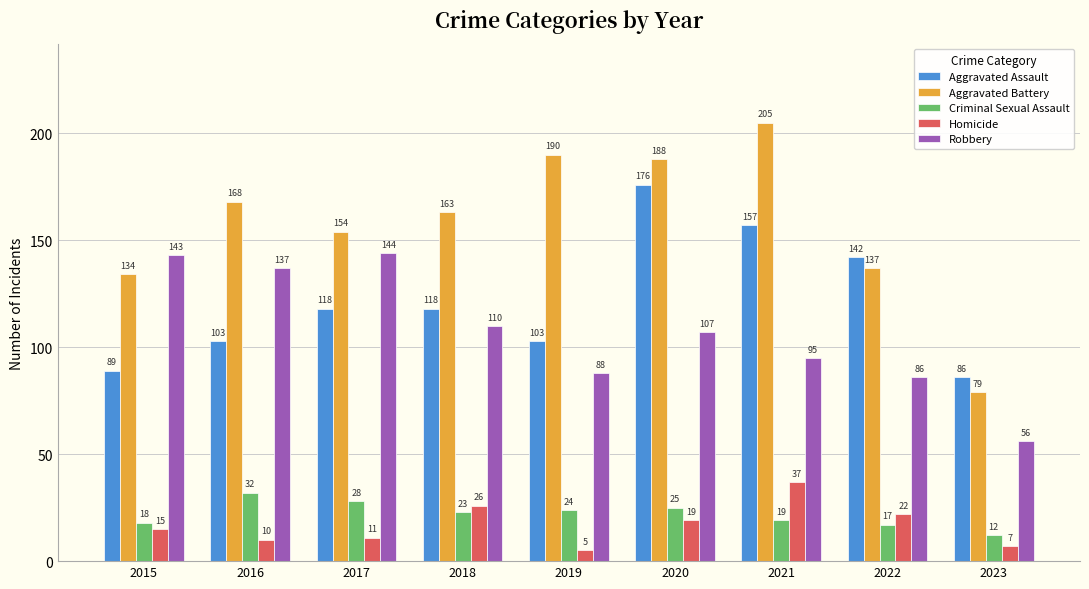

Is it true that Aggravated Assault equals 89 at 2015?

True